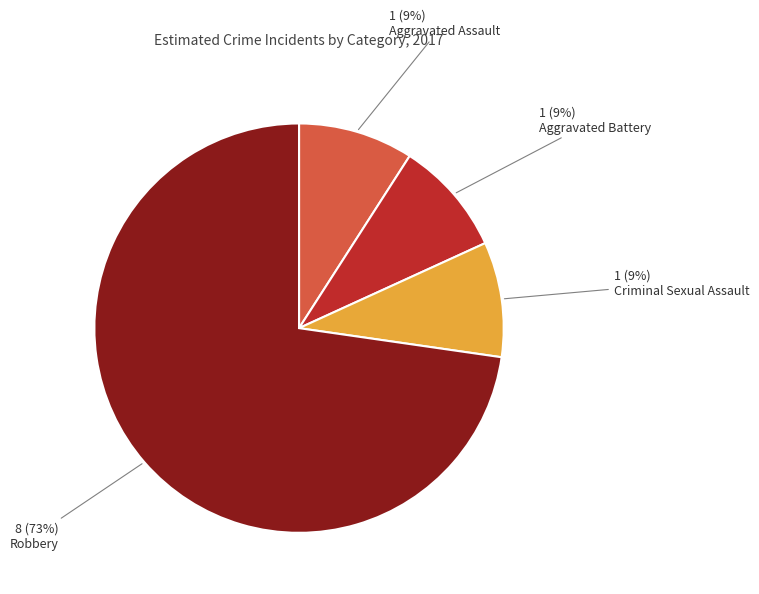

Does any single category account for the majority?

Yes